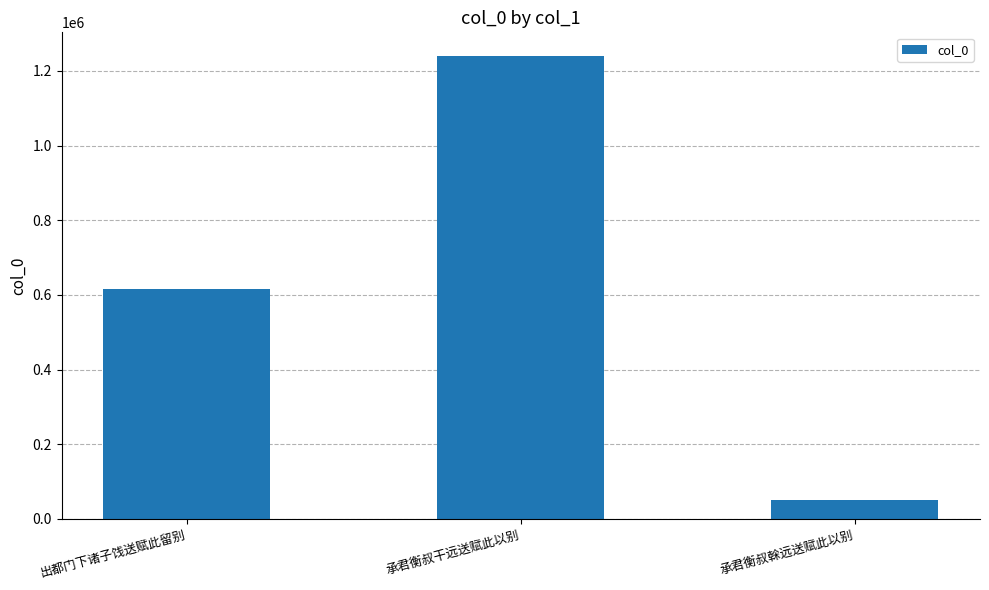

What is the minimum value shown in the chart?

50148